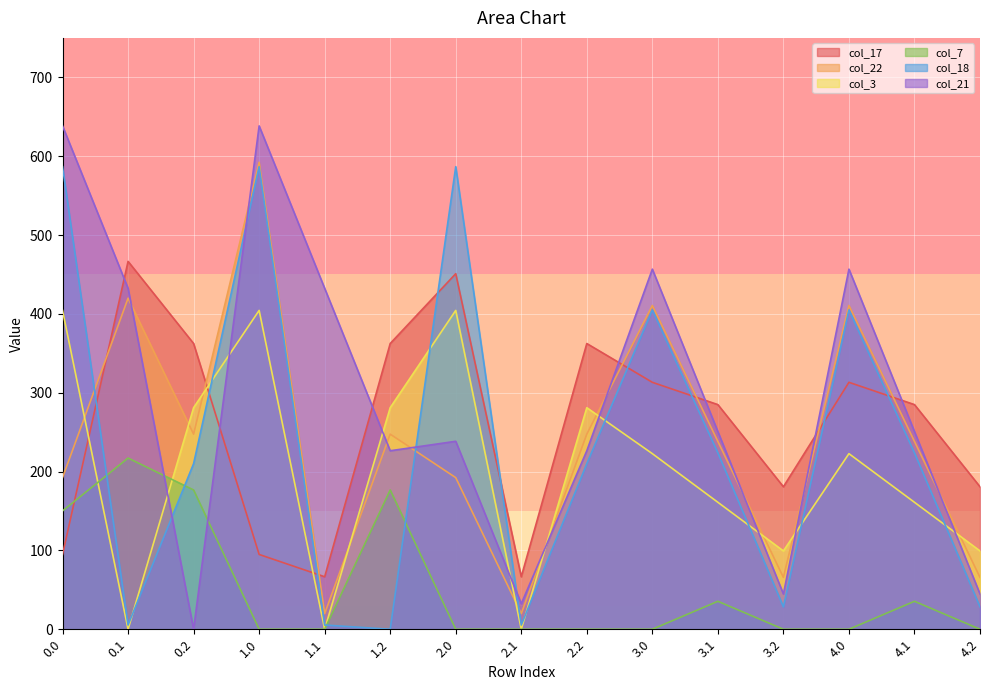

What is the approximate value of col_21 at 4.1?

250.7